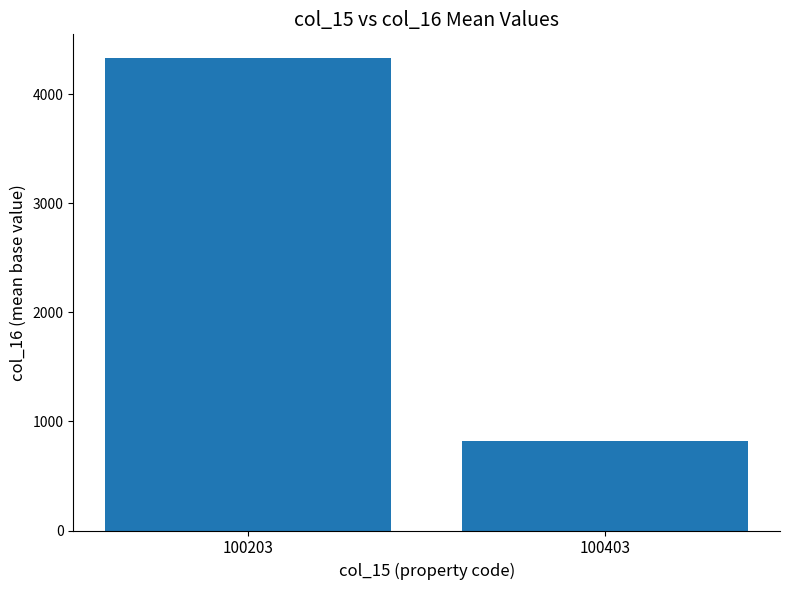

What is the value of the 1st bar from the left?

4333